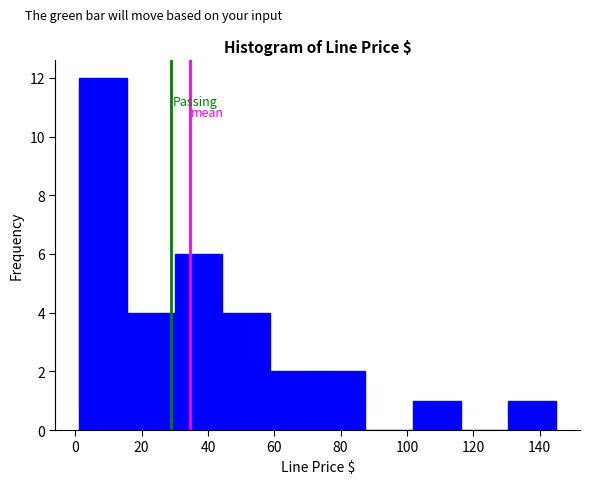

What is the height of the bar covering 16 to 30 on the x-axis? Neither the bar edges nor the heights are printed on the chart, so give them approximately, as read against the axes.

4